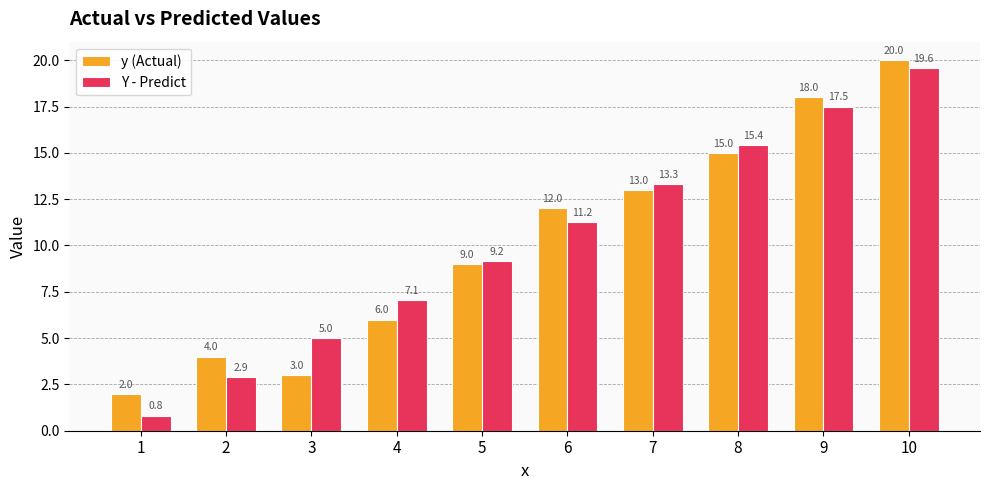

Reading left to right, what are all the values shown in this chart?

y (Actual): 1=2.0	2=4.0	3=3.0	4=6.0	5=9.0	6=12.0	7=13.0	8=15.0	9=18.0	10=20.0
Y - Predict: 1=0.8	2=2.9	3=5.0	4=7.1	5=9.2	6=11.2	7=13.3	8=15.4	9=17.5	10=19.6